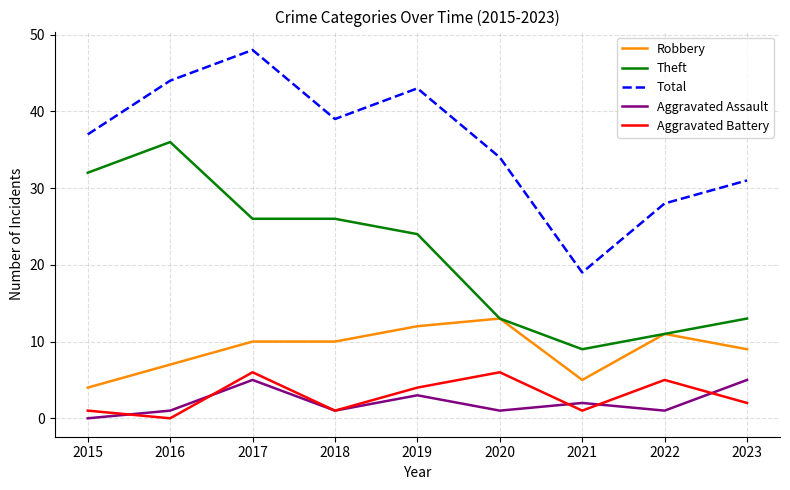

At 2019, list the series in order from largest to smallest.

Total, Theft, Robbery, Aggravated Battery, Aggravated Assault